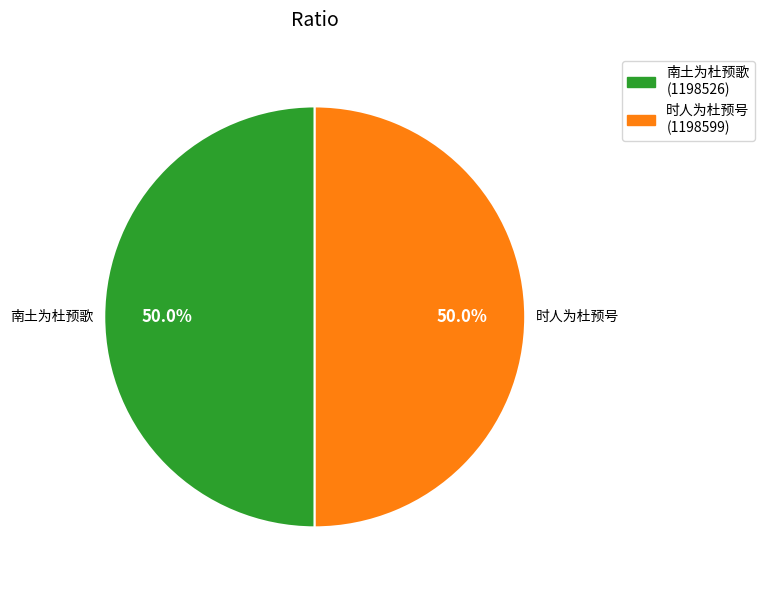

Do 南土为杜预歌 and 时人为杜预号 together represent more than half of the pie?

Yes